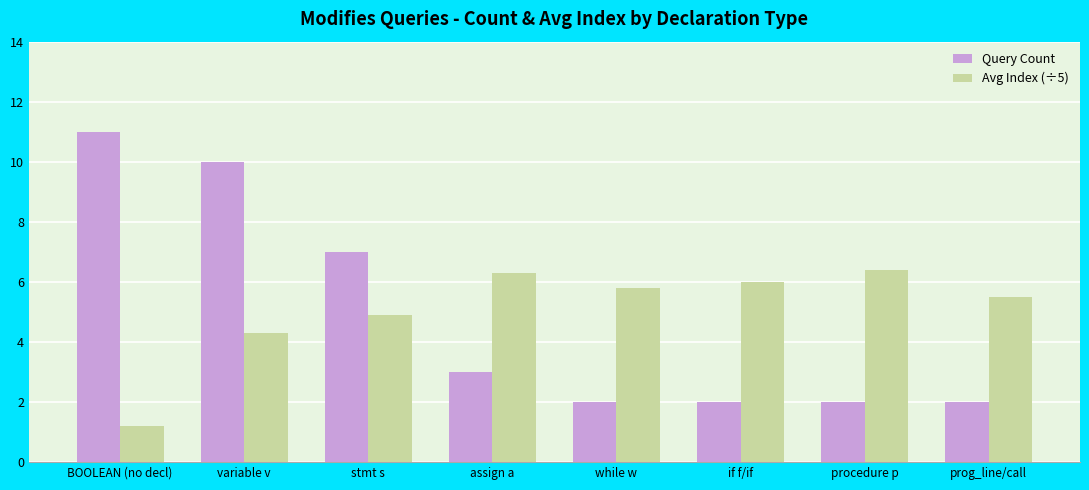

What is the spread (max minus min) of values at prog_line/call?

3.5